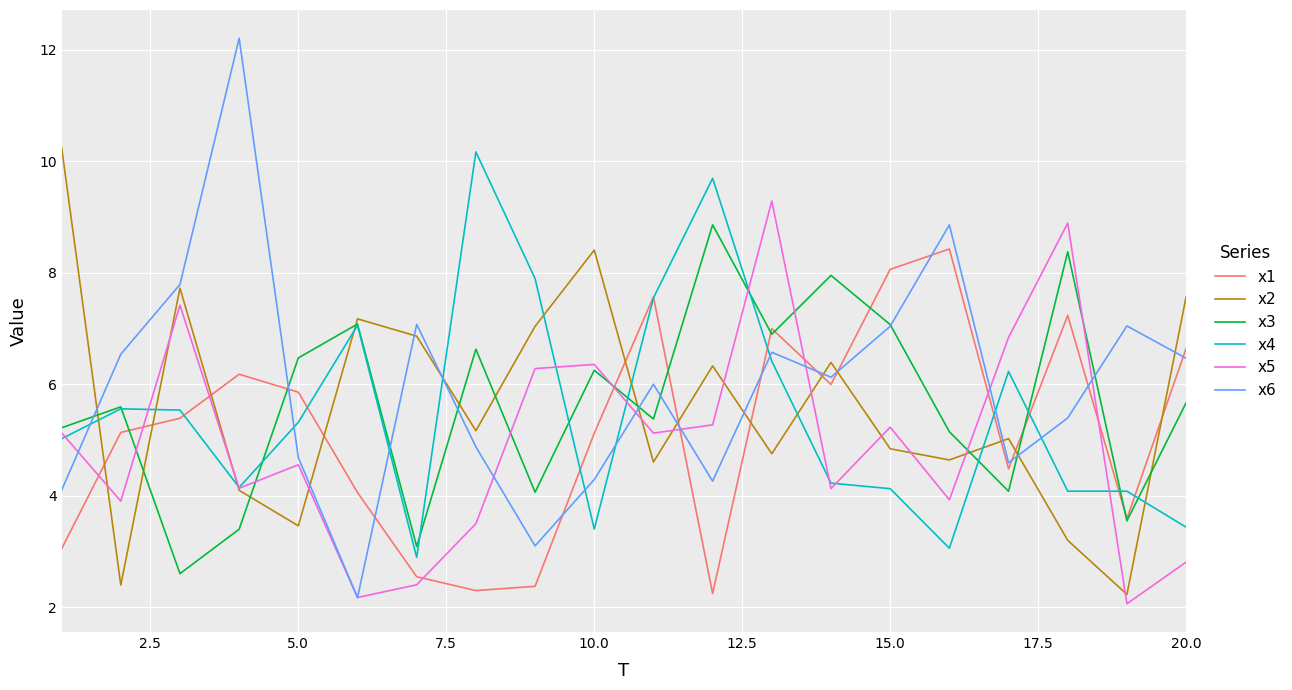

Which series has the largest range (max minus min)?

x6